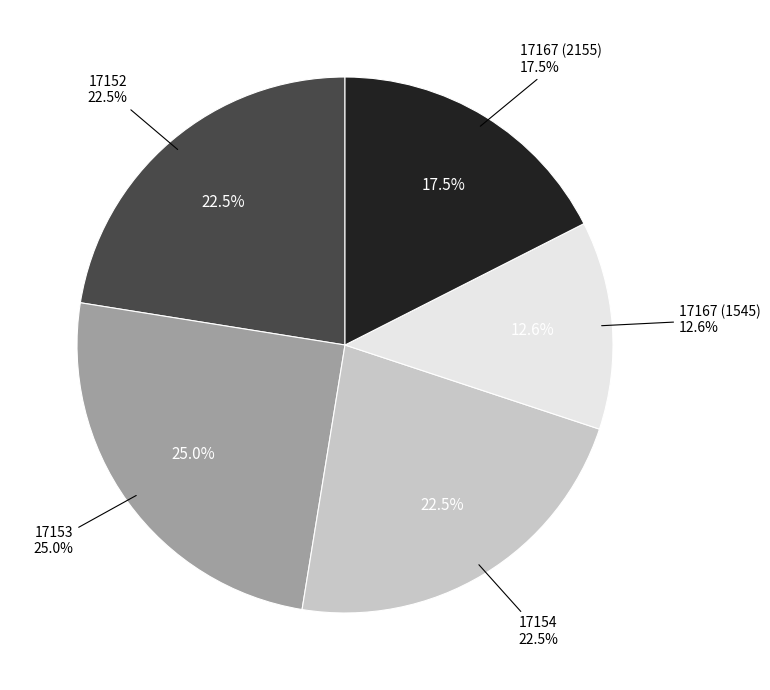

Does 17154 represent more than half of the total?

No